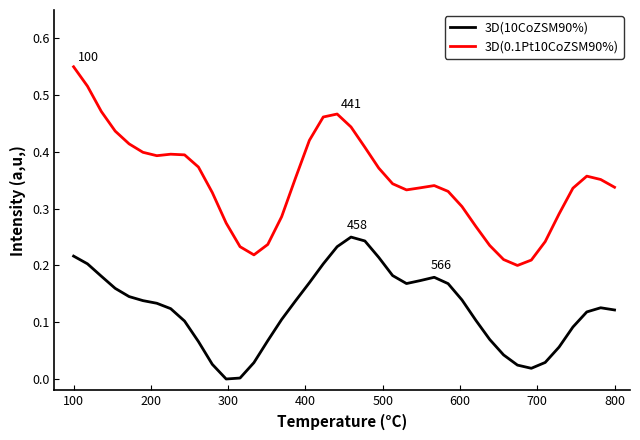

True or false: 3D(10CoZSM90%) and 3D(0.1Pt10CoZSM90%) cross at least once.

False